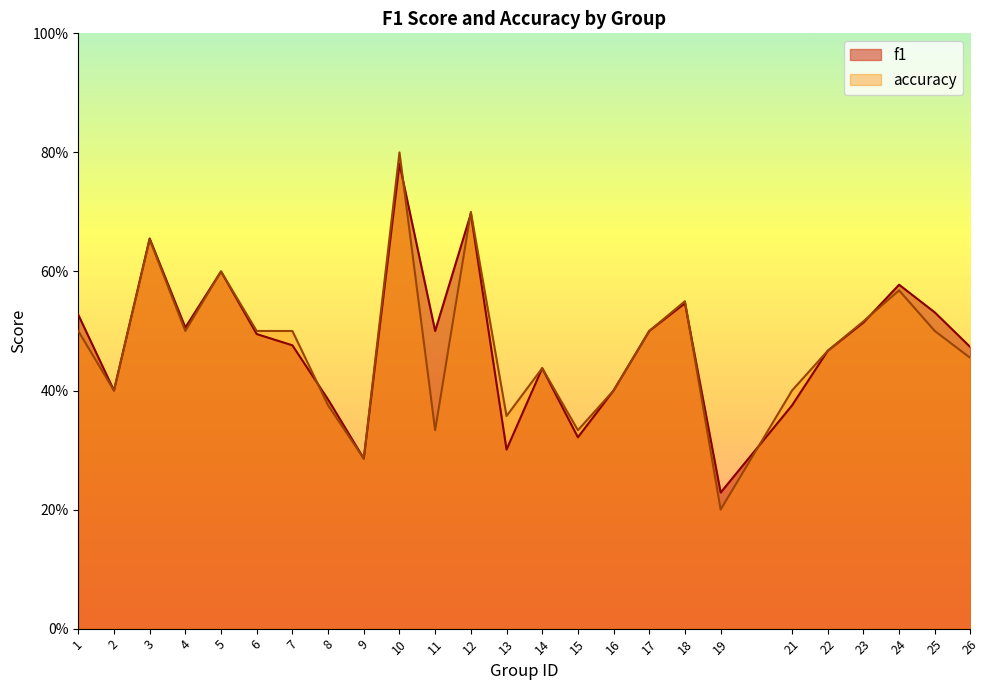

At which label does f1 reach its minimum?

19